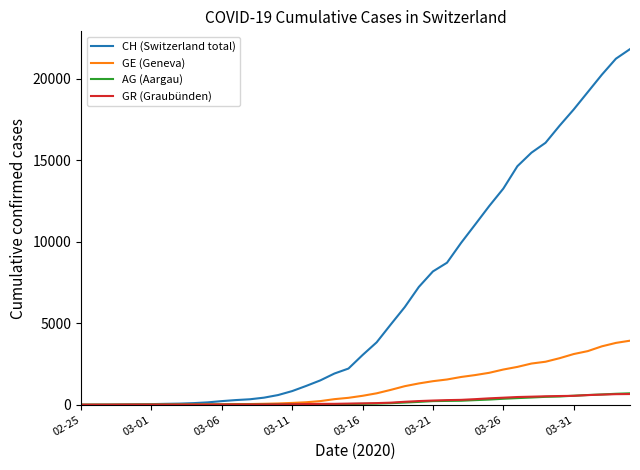

What are all the series names shown in the legend?

CH (Switzerland total), GE (Geneva), AG (Aargau), GR (Graubünden)